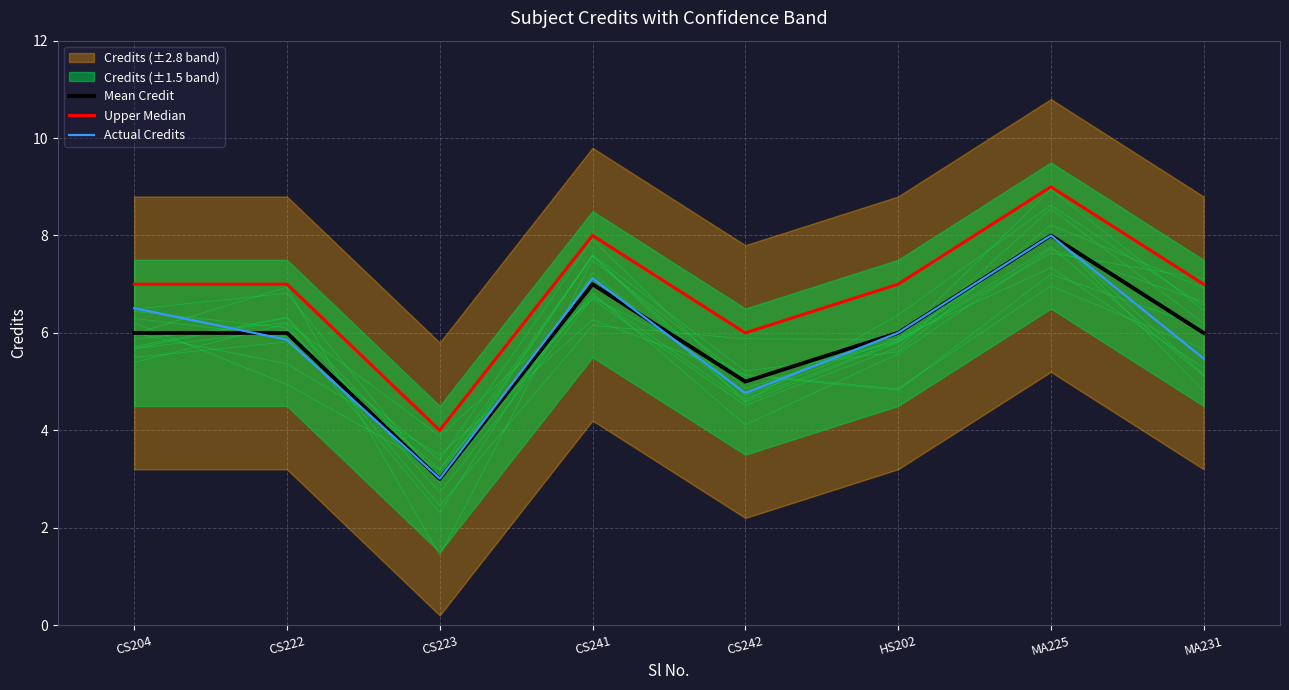

True or false: Upper Median and Mean Credit intersect in this chart.

False